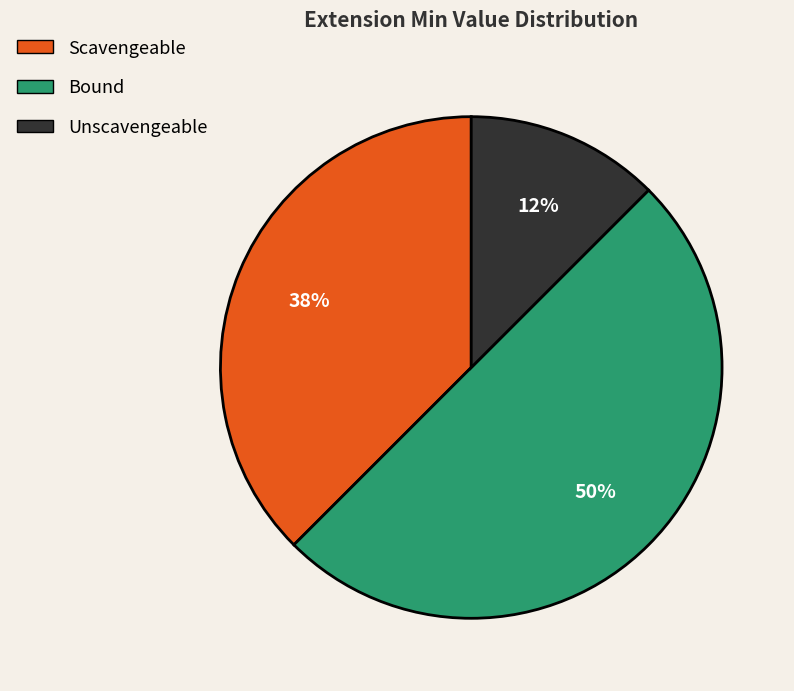

True or false: Unscavengeable accounts for 12% of the total.

True